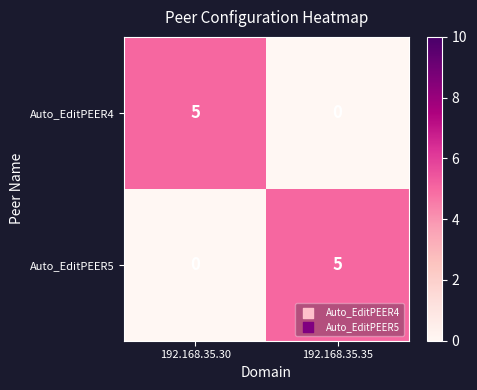

What is the spread (max minus min) of values at 192.168.35.35?

5